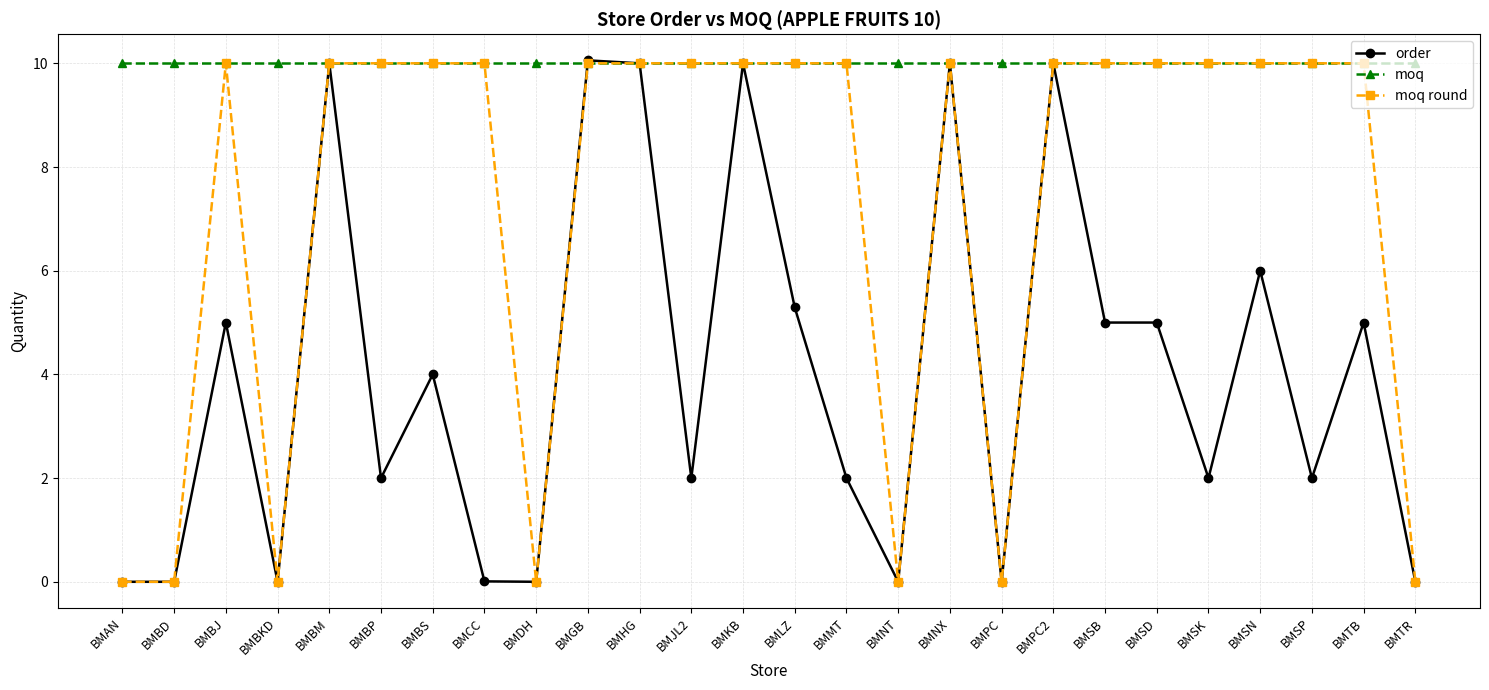

Rank the series by their average value, from highest to lowest.

moq, moq round, order